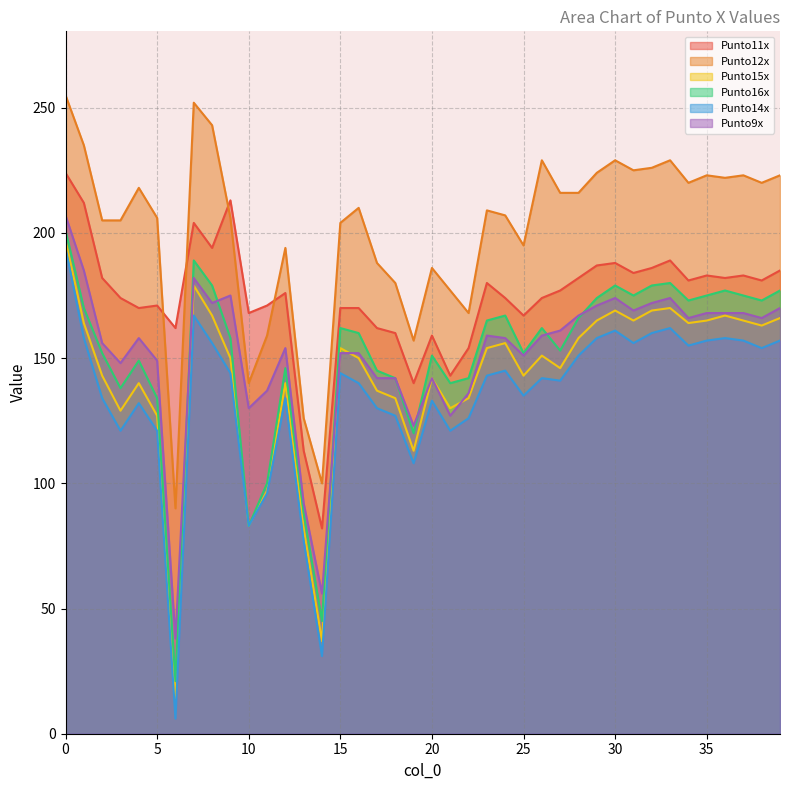

Count the number of data series in this chart.

6